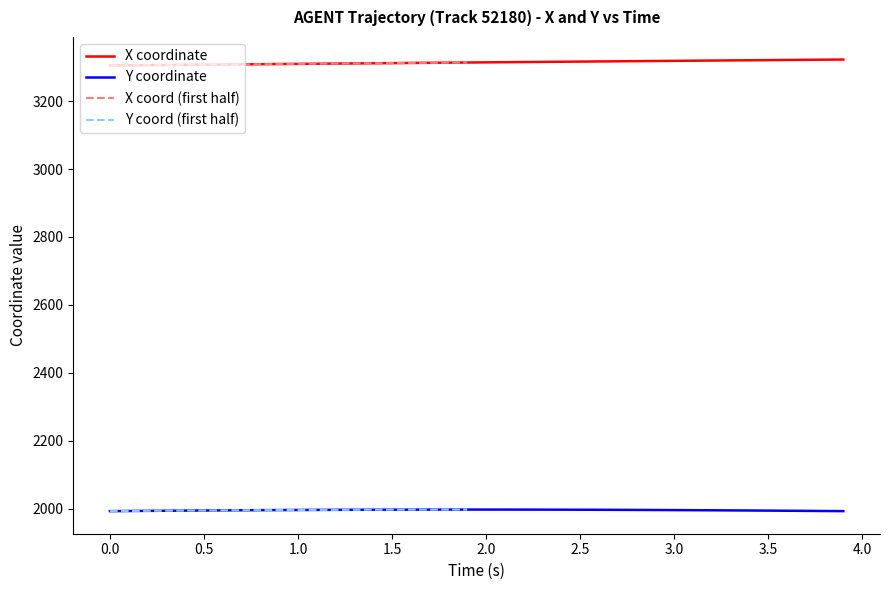

What is the difference between the second highest and second lowest values in the X series?

16.5